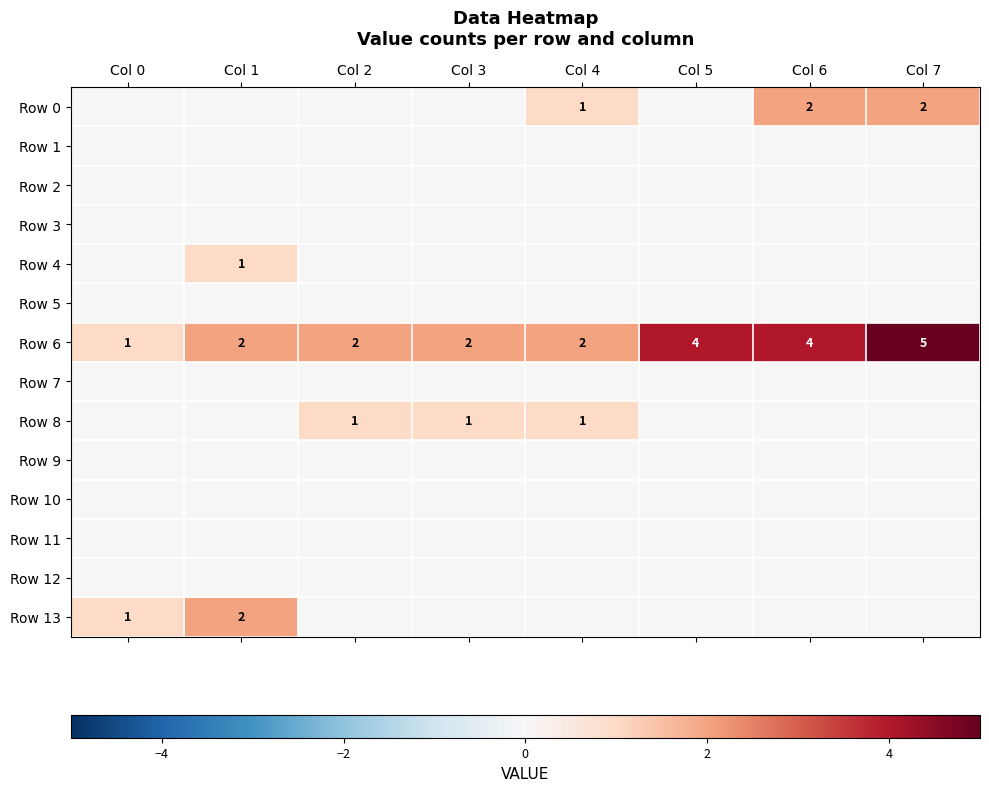

What is the difference between the maximum and minimum values in the Row 6 series?

4